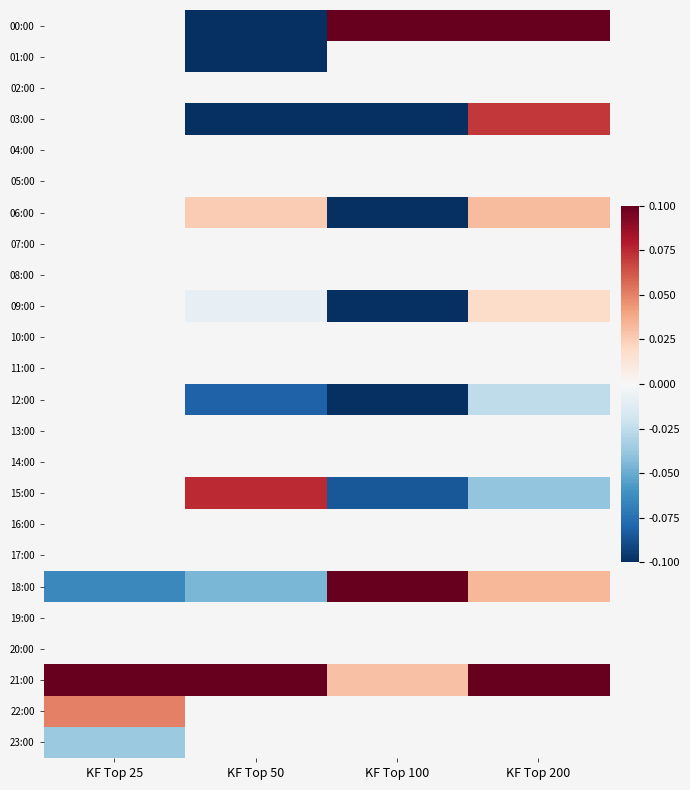

What is the sum of the 21:00 values at KF Top 50 and KF Top 200?

0.2